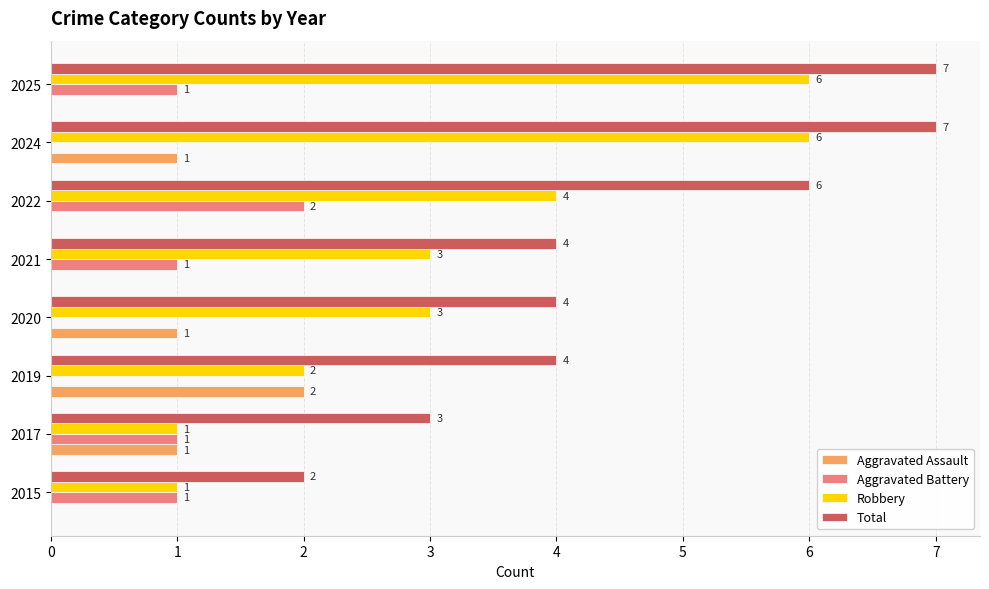

What value does the Total series have at 2017?

3